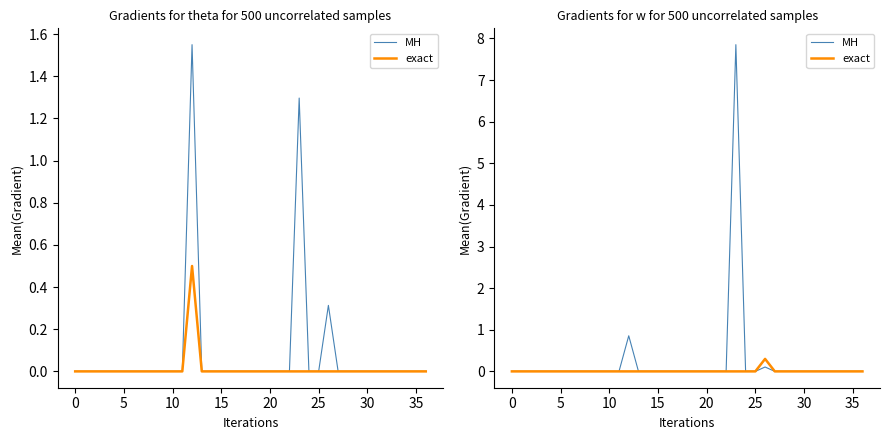

At how many categories does at least one series exceed 5?

1